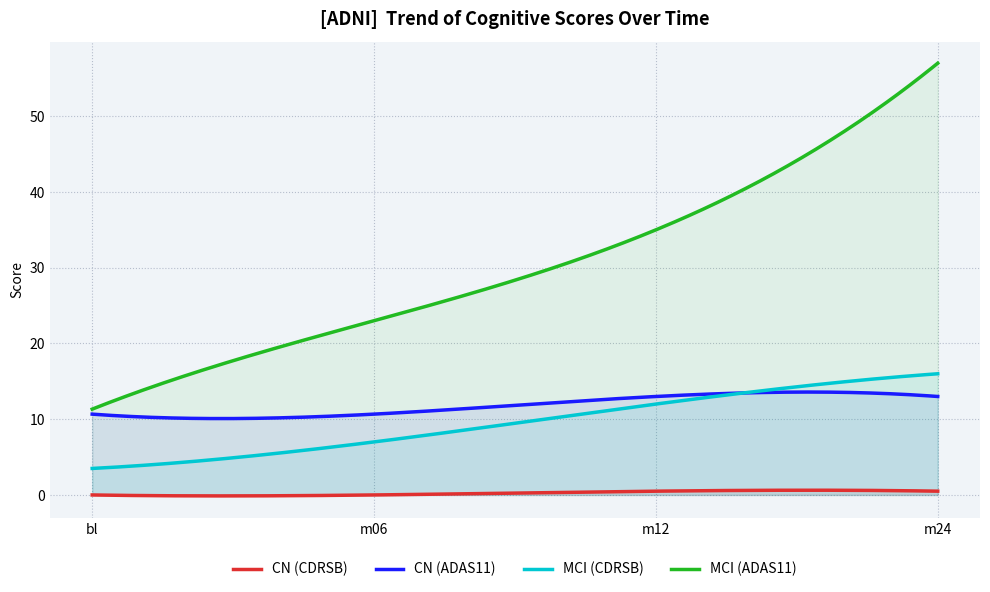

True or false: MCI (CDRSB) has more than 2 interior local peaks.

False